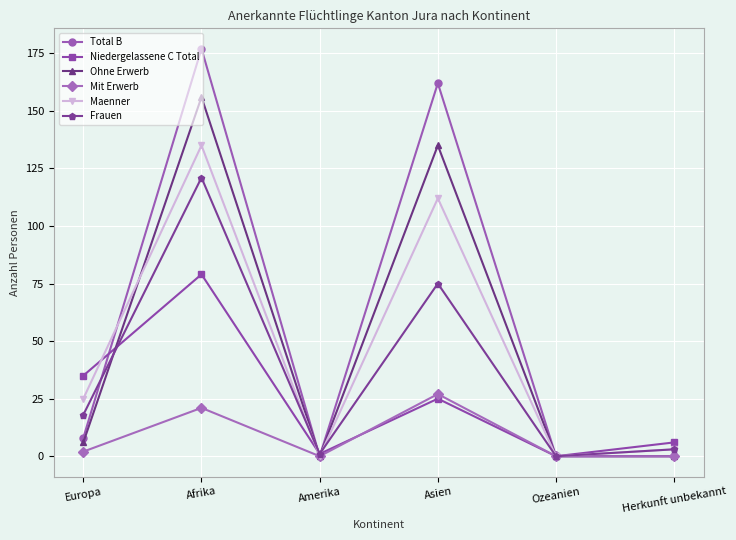

What is the difference between the maximum and minimum values in the Total B series?

177